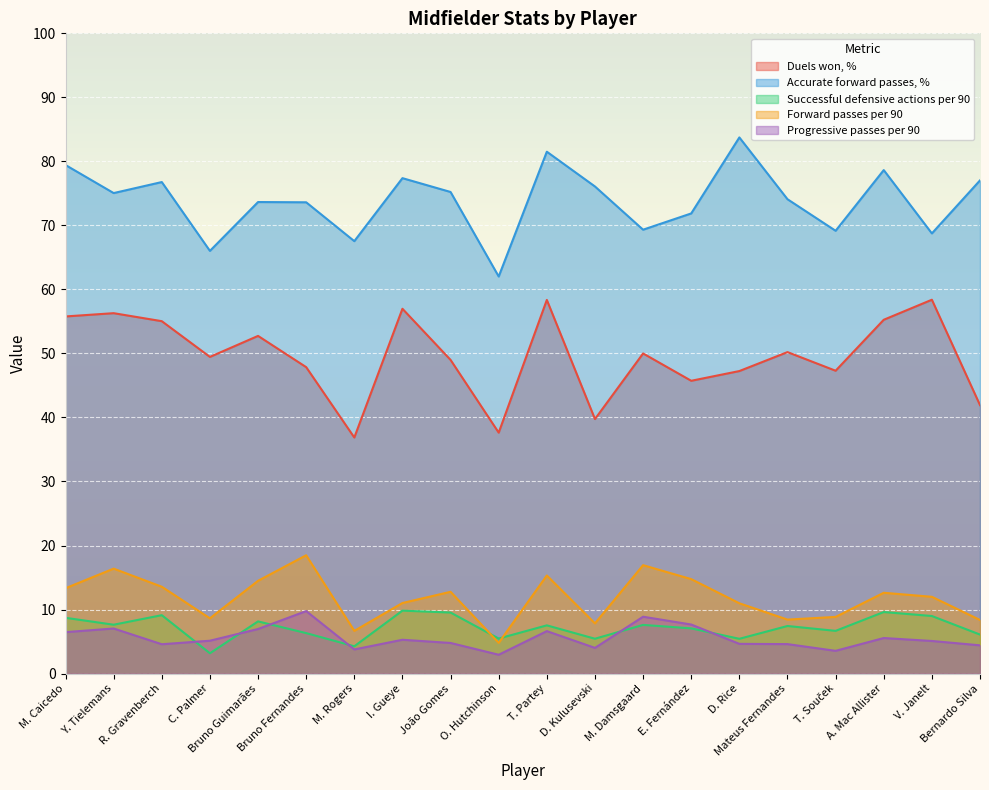

What is the label of the 13th point from the left?

M. Damsgaard